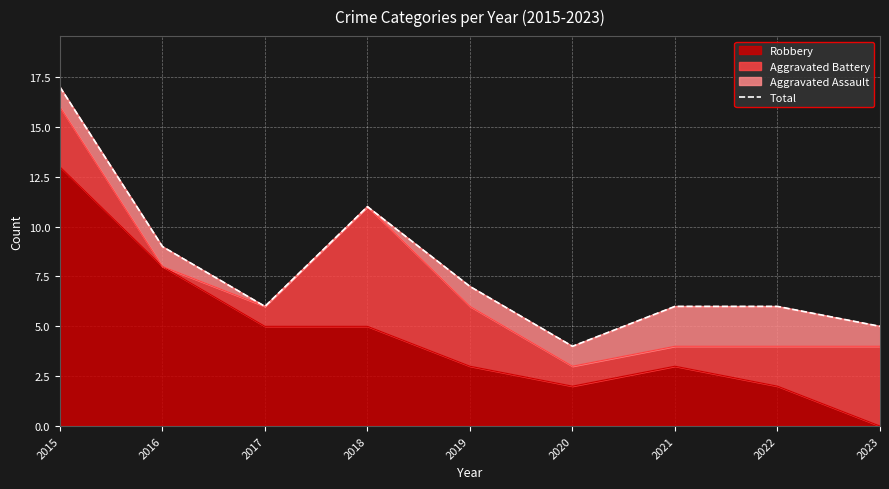

Read the value at 2015.

17